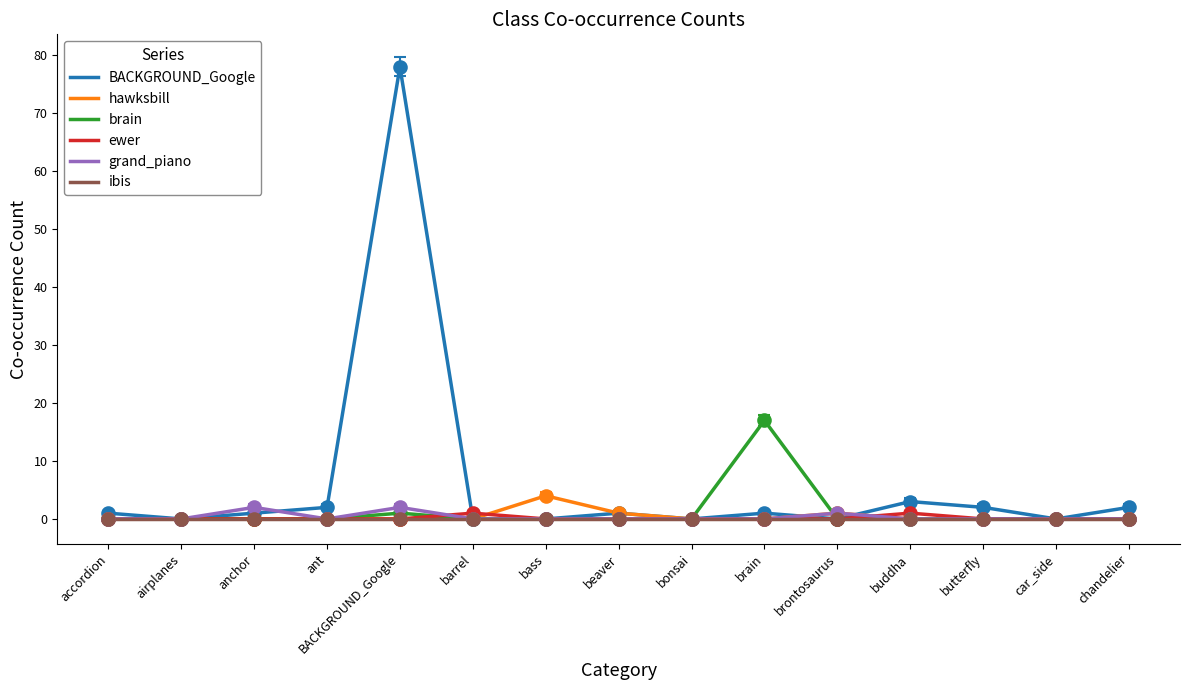

Which series has the widest spread of values?

BACKGROUND_Google